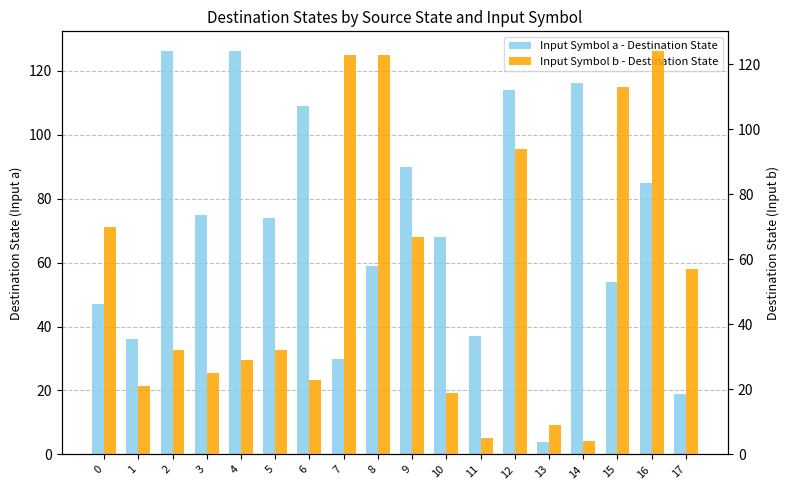

At which label is Input Symbol b - Destination State closest to 64?

9